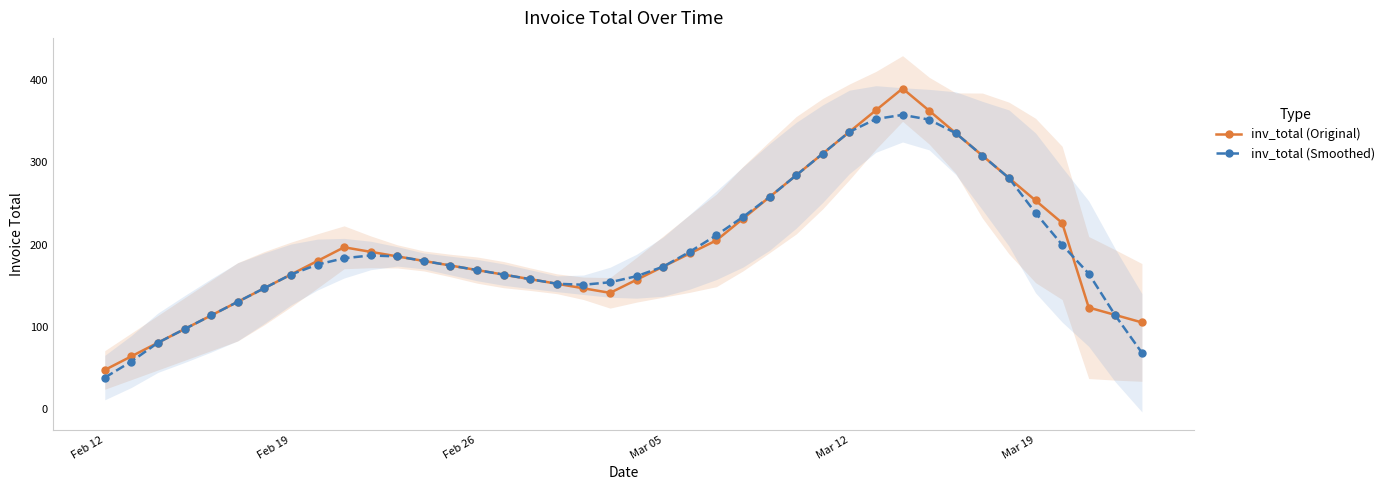

Which category has the lowest value in the inv_total (Original) series?

Feb 12